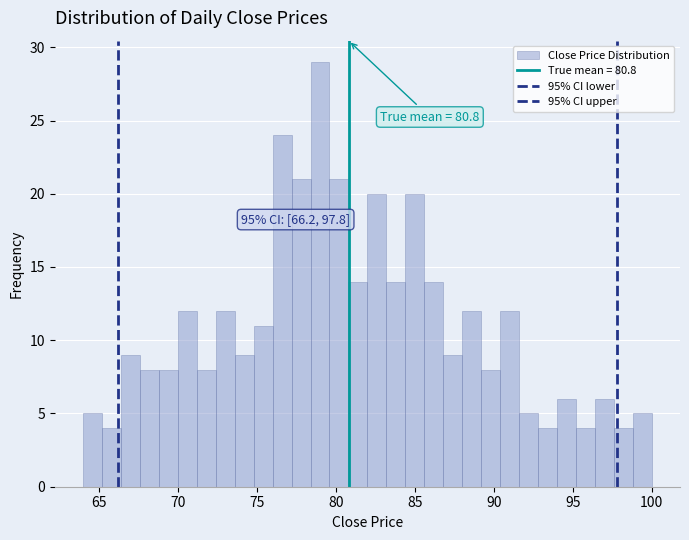

Around what value on the x-axis is the tallest bar? Give the approximate position of its centre, as read against the axis.

79.0